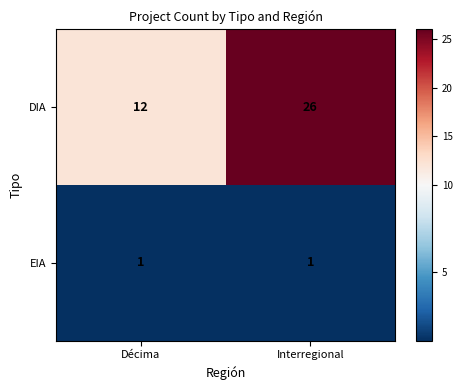

What is the difference between the maximum and minimum values in the DIA series?

14